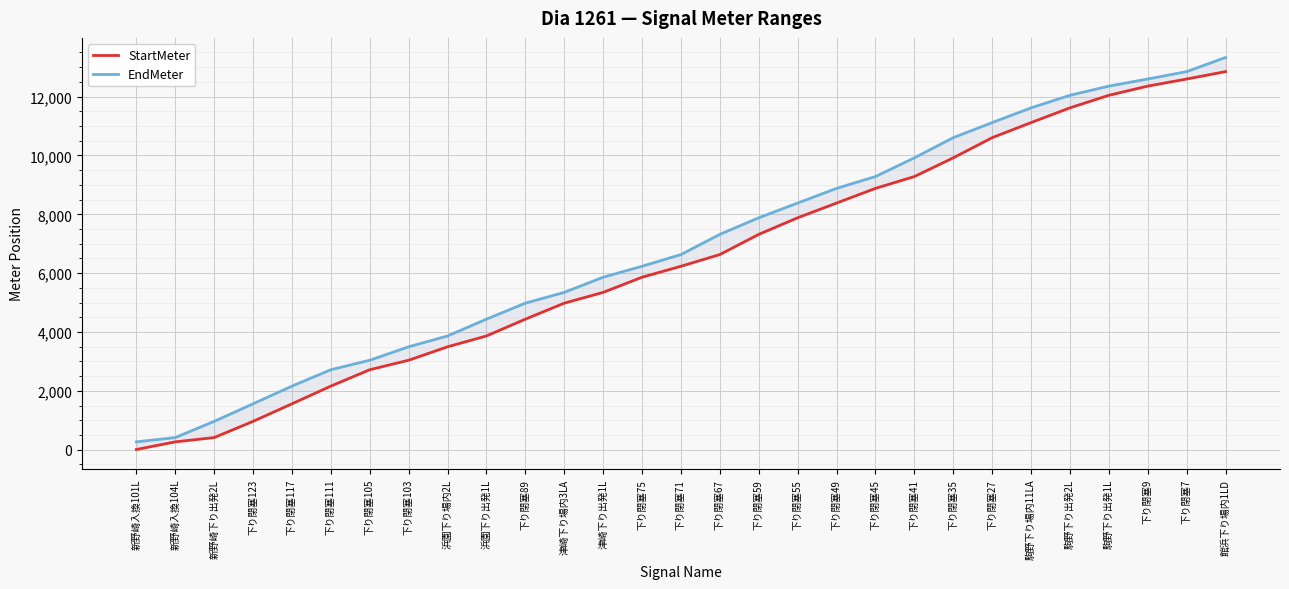

What is the sum of all EndMeter values?

200143.7